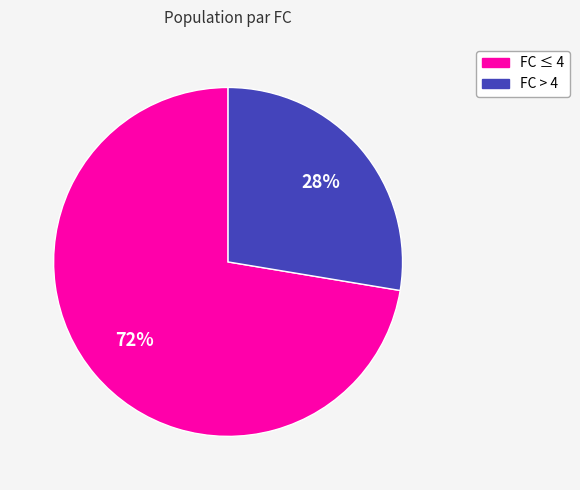

Does any single category account for the majority?

Yes